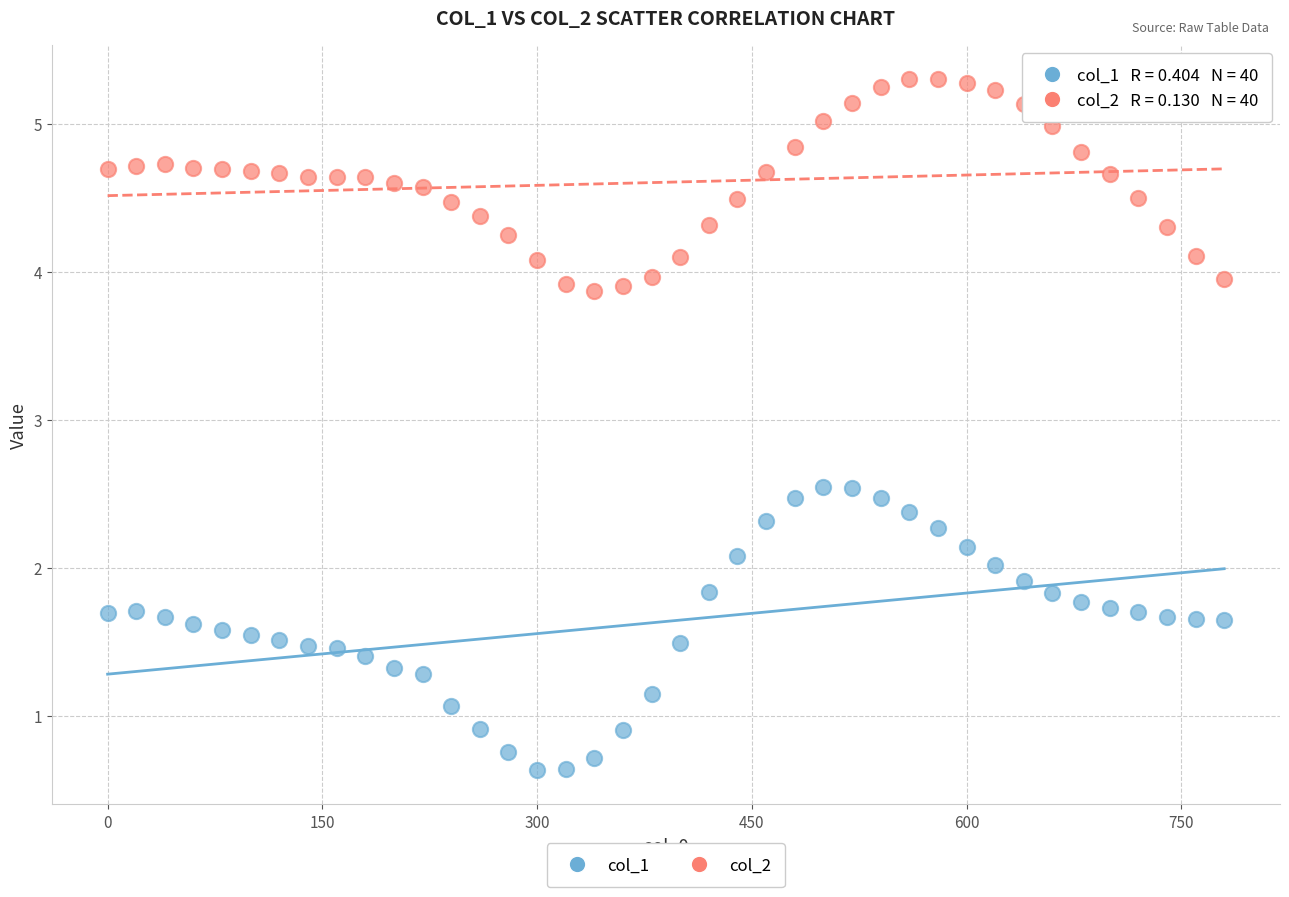

Which series contains the highest Y value?

col_2